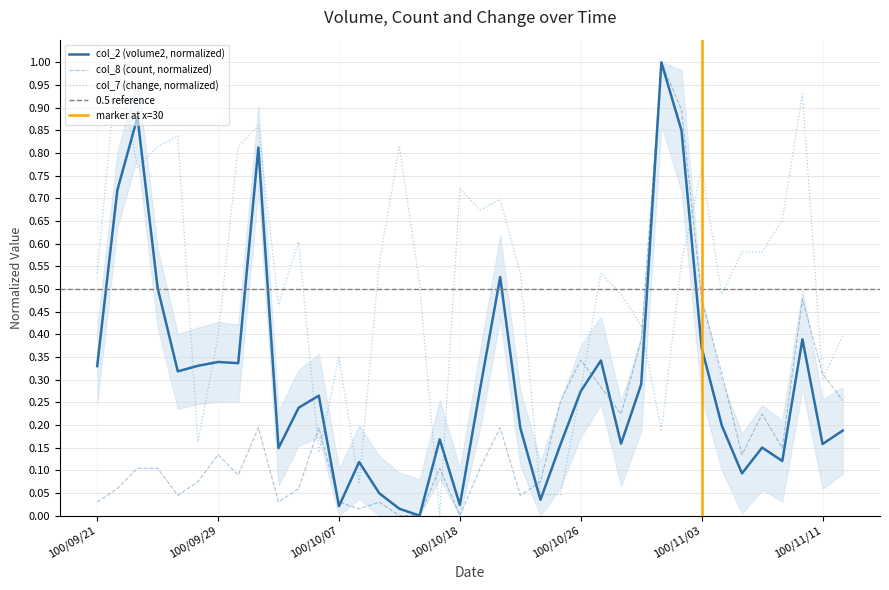

True or false: col_8 (count) has a value of 0.5 at 100/11/02.

False